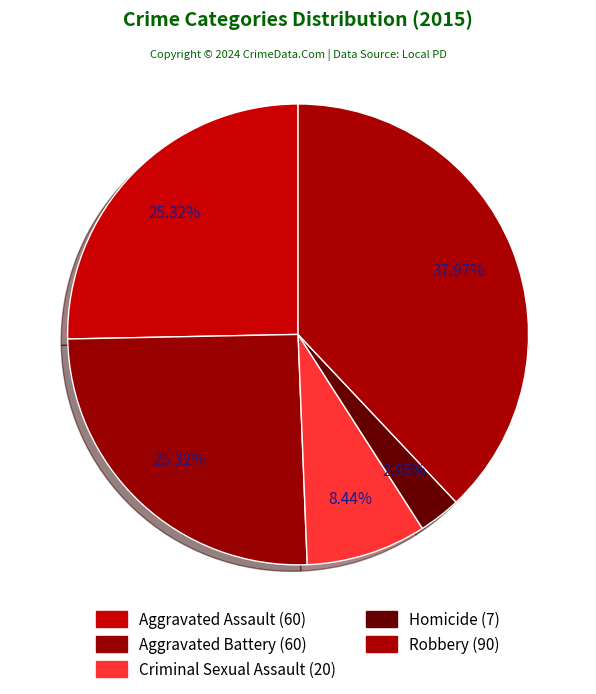

Does any single category account for the majority?

No